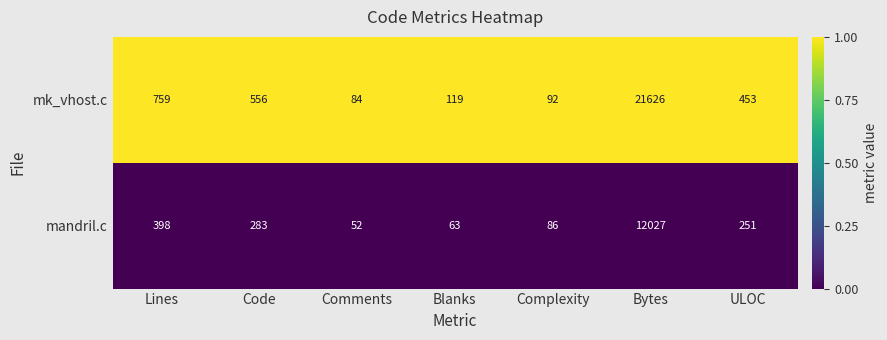

At which category does the chart reach its peak across all series?

Bytes